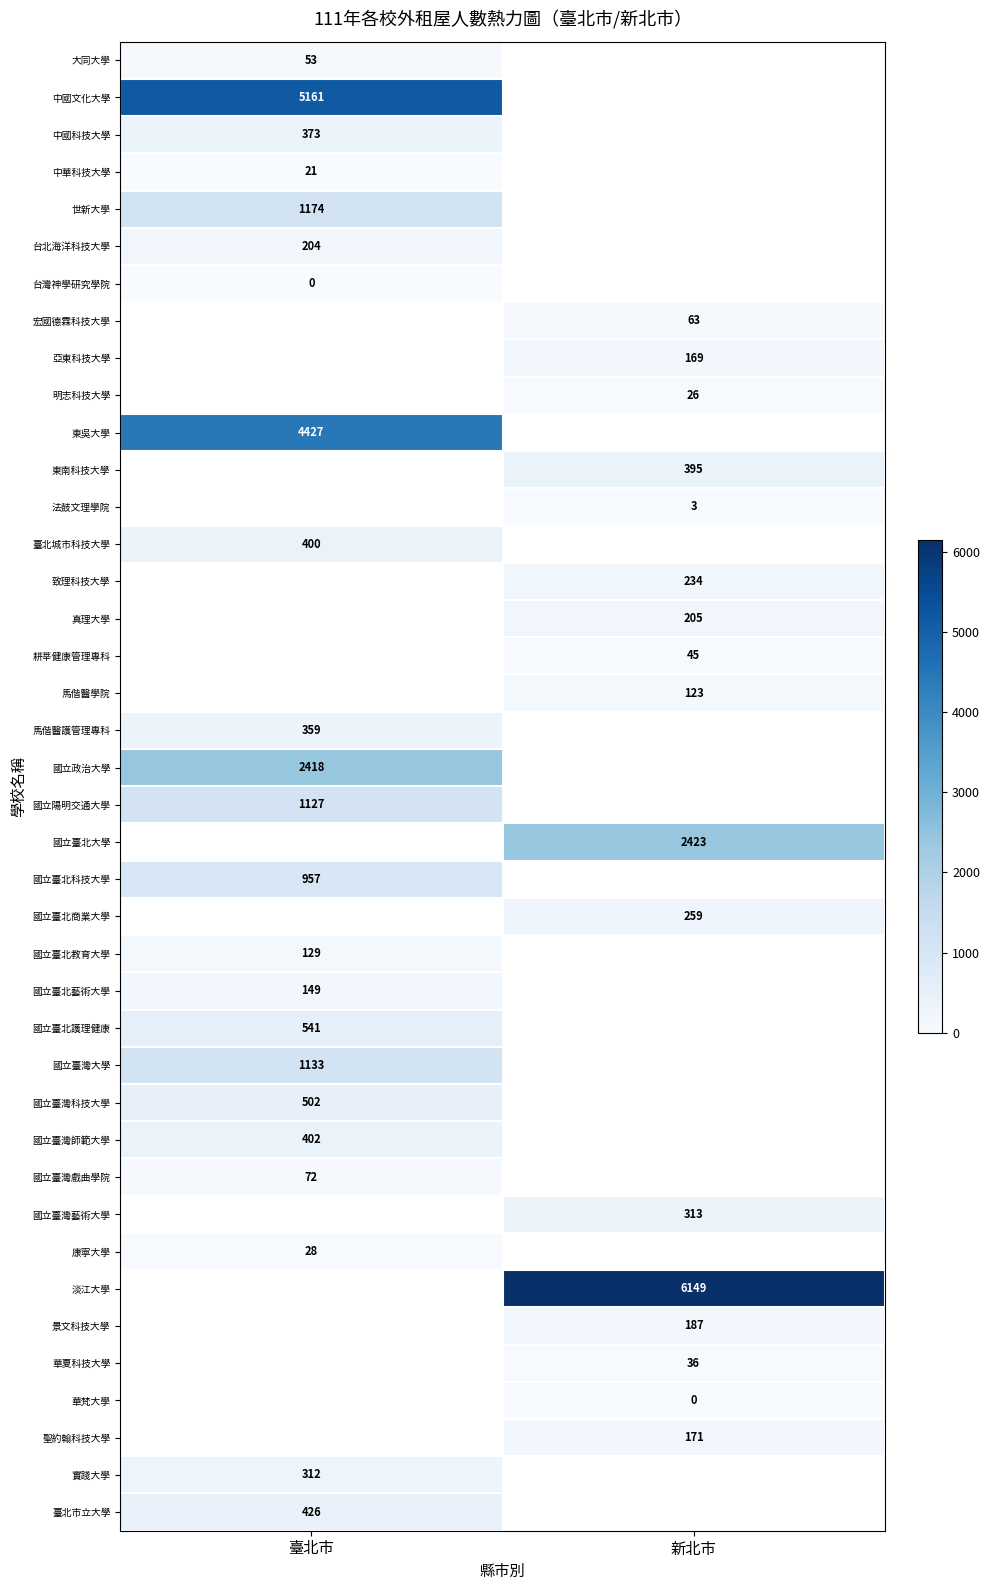

The 國立陽明交通大學 series shows 1127 at 臺北市. True or false?

True